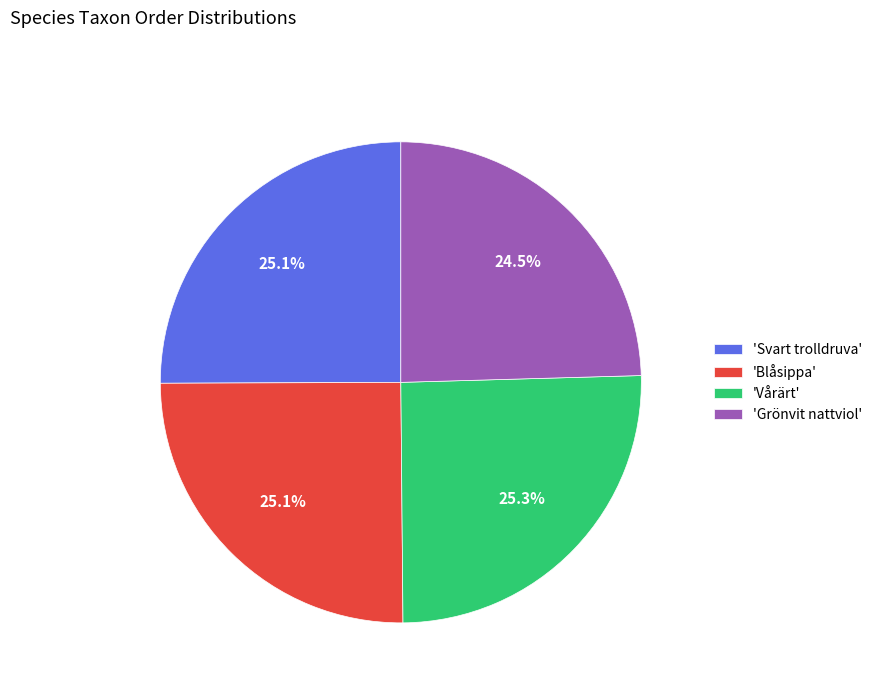

Between 'Svart trolldruva' and 'Grönvit nattviol', which is larger?

'Svart trolldruva'